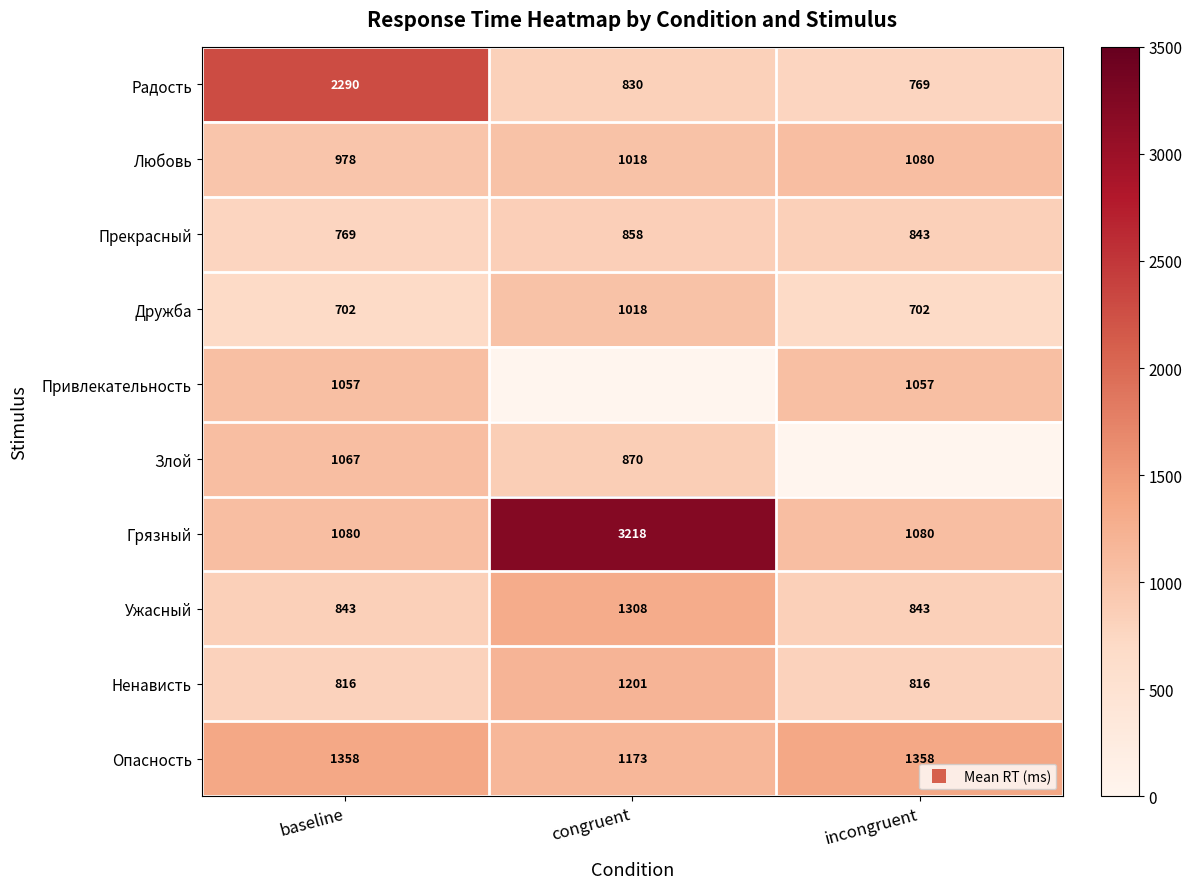

At how many categories does at least one series exceed 3018?

1